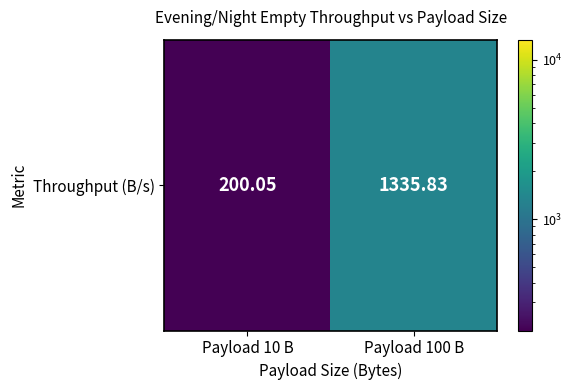

The chart shows a value of 1335.8 at Payload 100 B. True or false?

True